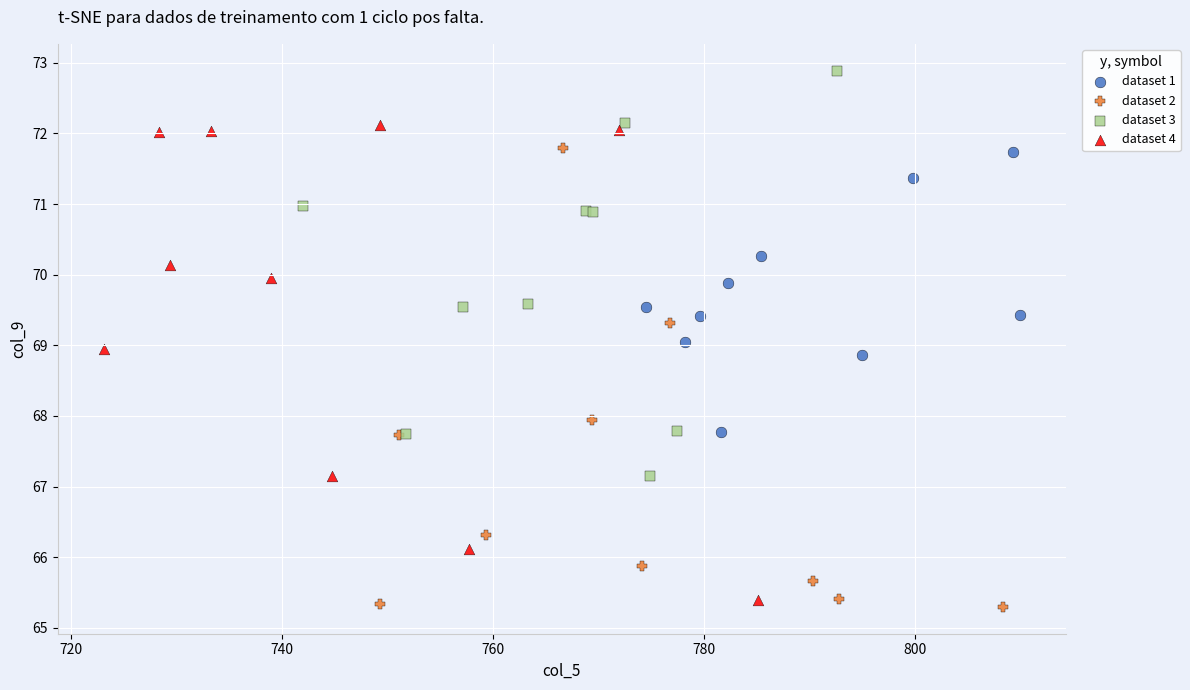

Which series contains the highest Y value?

dataset 3